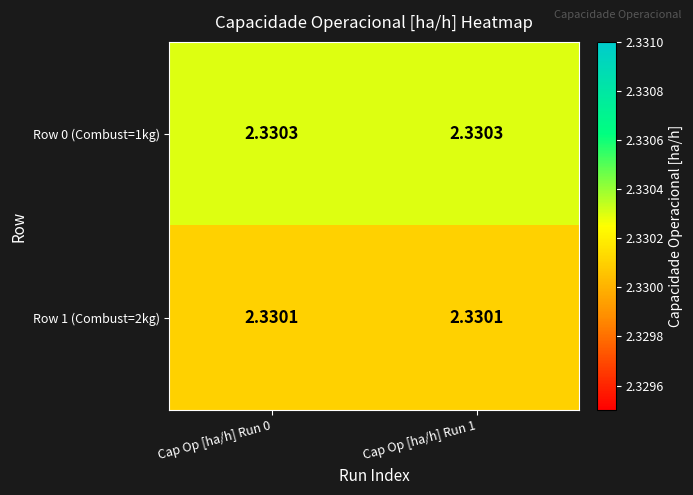

List the series in order of their overall mean, highest first.

Row 0 (Combust=1kg), Row 1 (Combust=2kg)